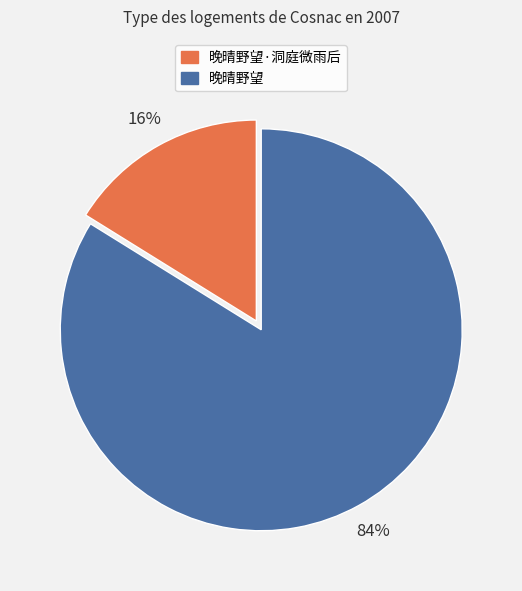

Count the number of slices in the pie.

2